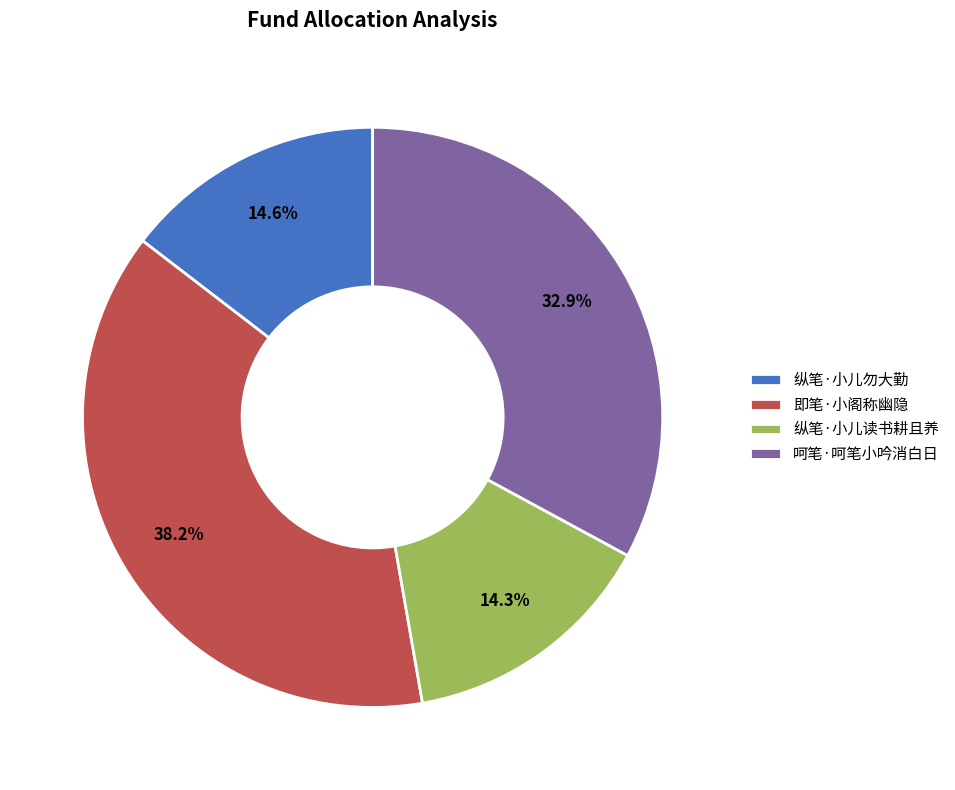

To the nearest percent, what is the difference between the 纵笔·小儿读书耕且养 and 呵笔·呵笔小吟消白日 slice percentages?

19%